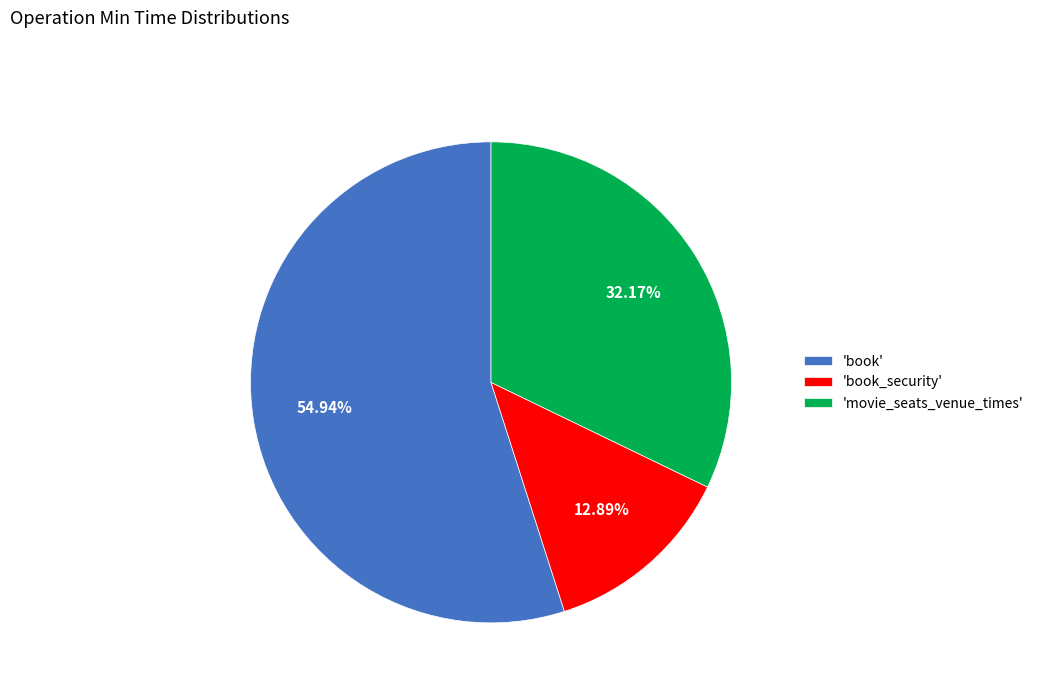

Count the number of slices in the pie.

3